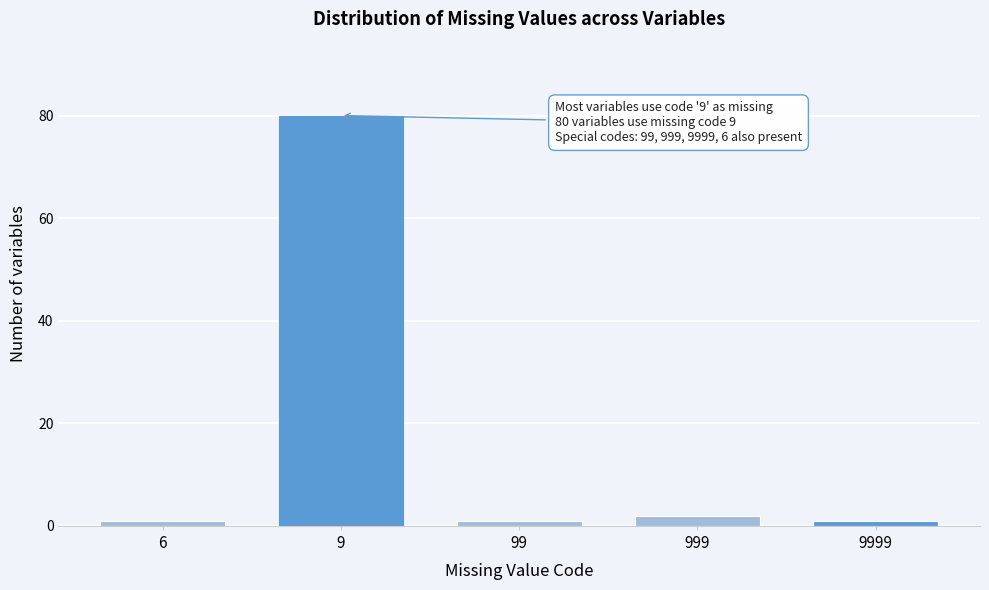

Reading left to right, transcribe all the data shown in this chart.

1	80	1	2	1